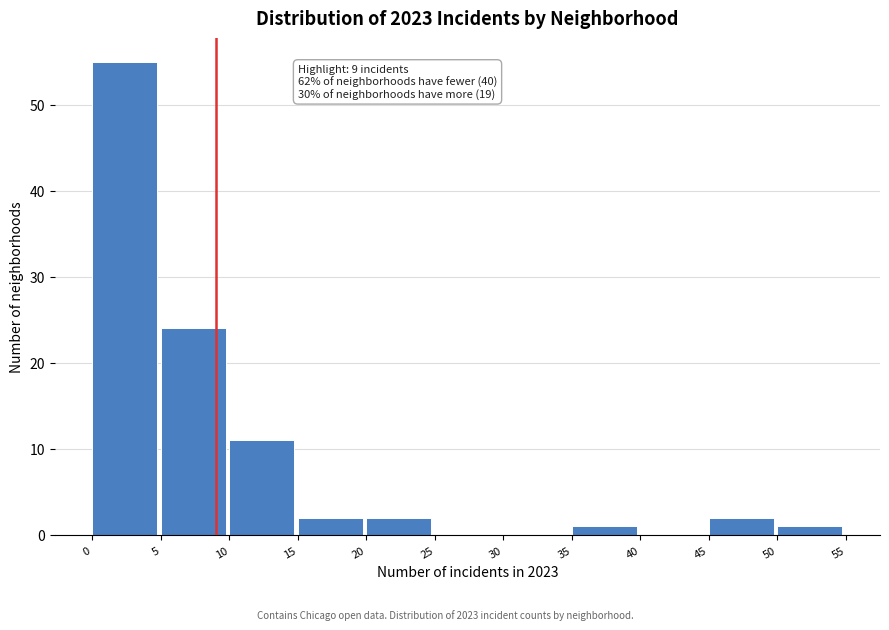

Over which range of the x-axis is the bar tallest?

0 to 5